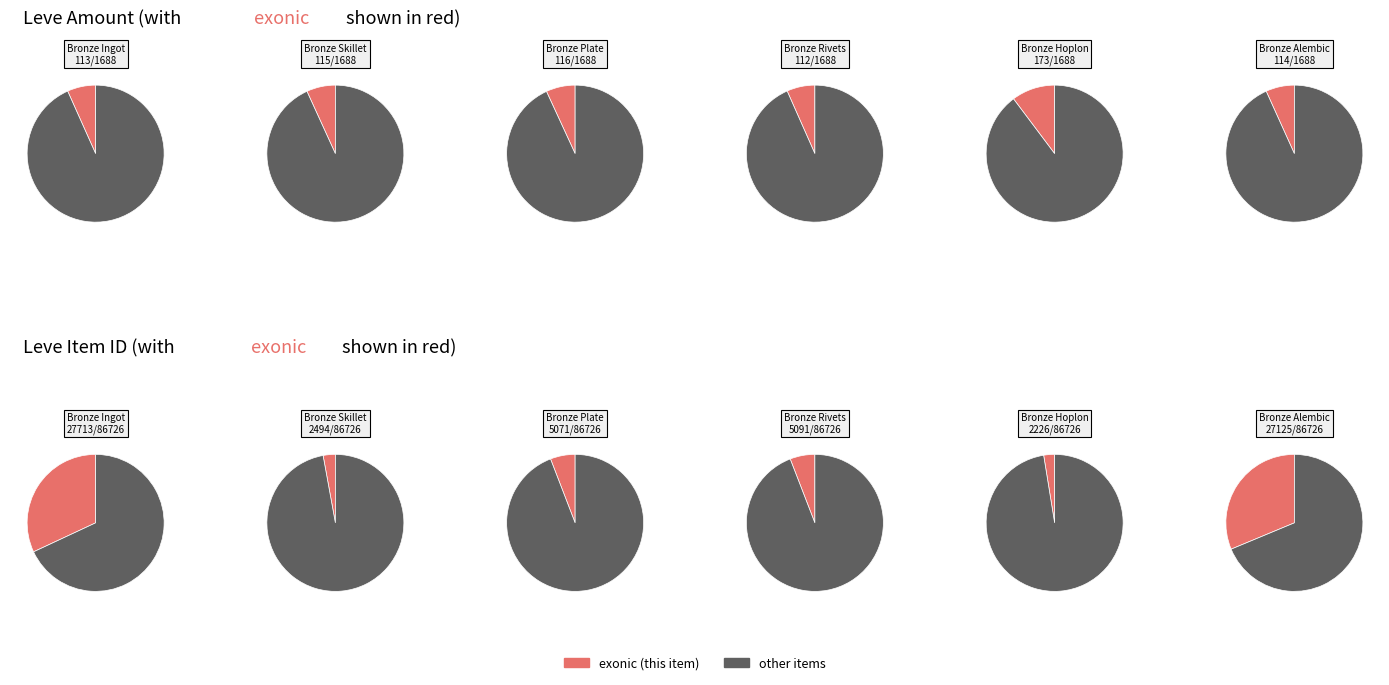

To the nearest percent, what is the difference between the largest and smallest slice percentages?

29%